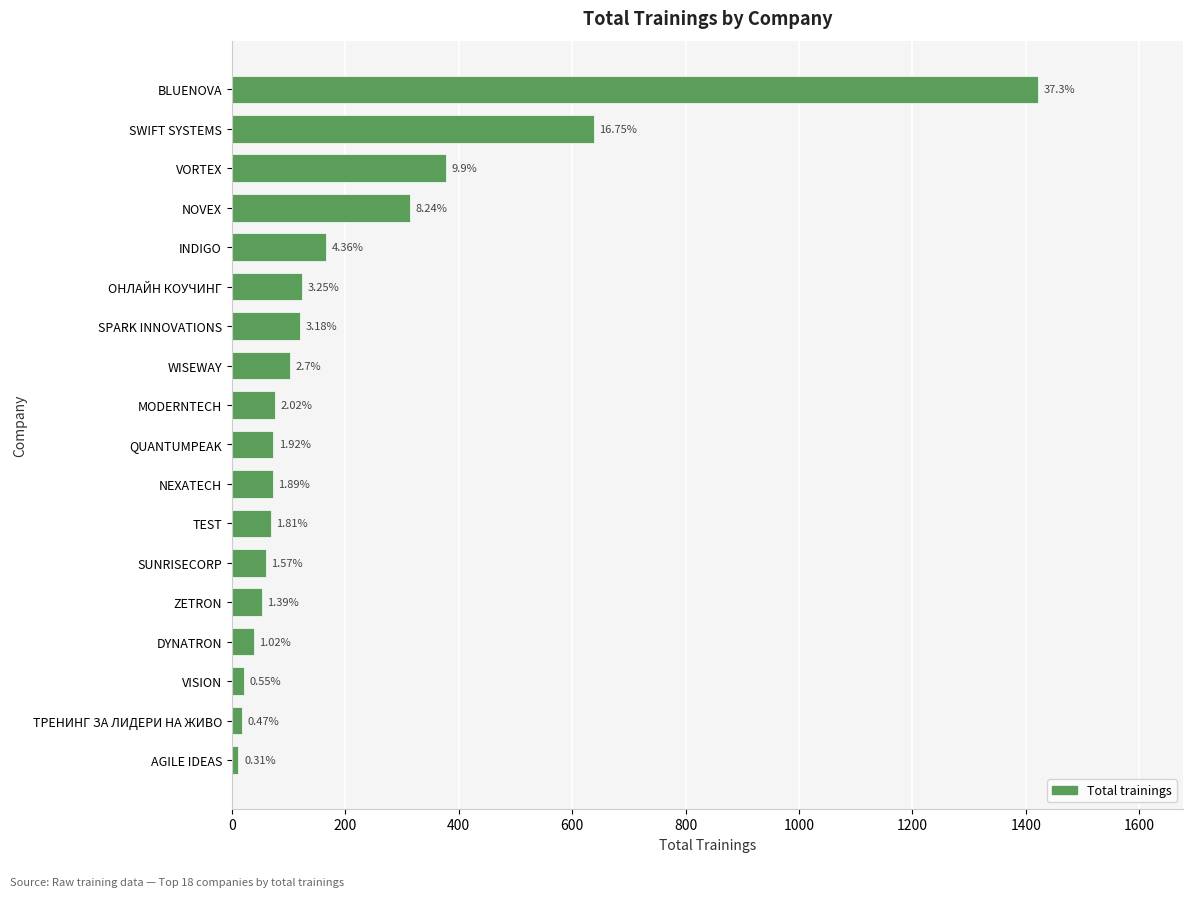

What is the difference between the maximum and second lowest values?

1403